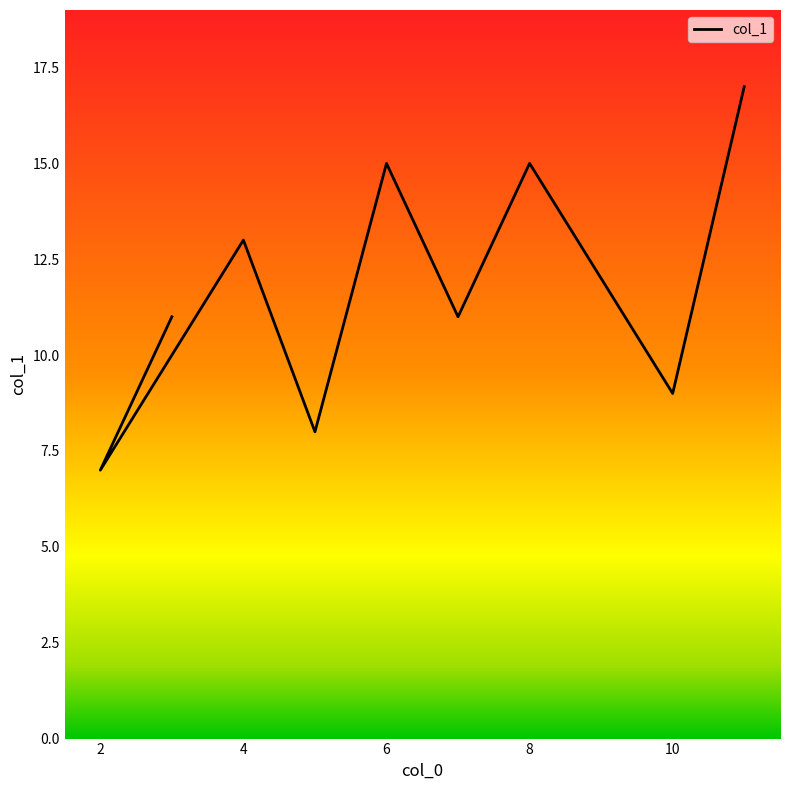

How many points are lower than both their immediate neighbors (excluding endpoints)?

4